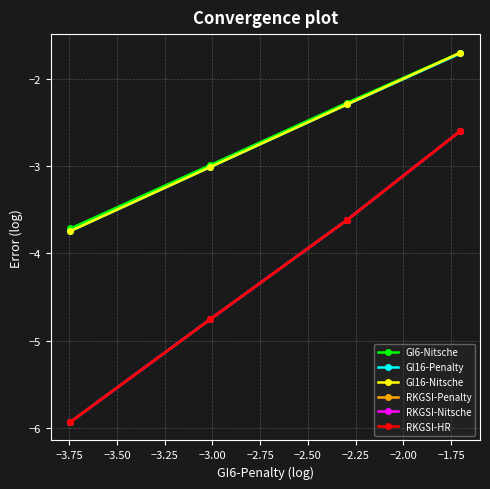

How many distinct data groups are displayed?

6